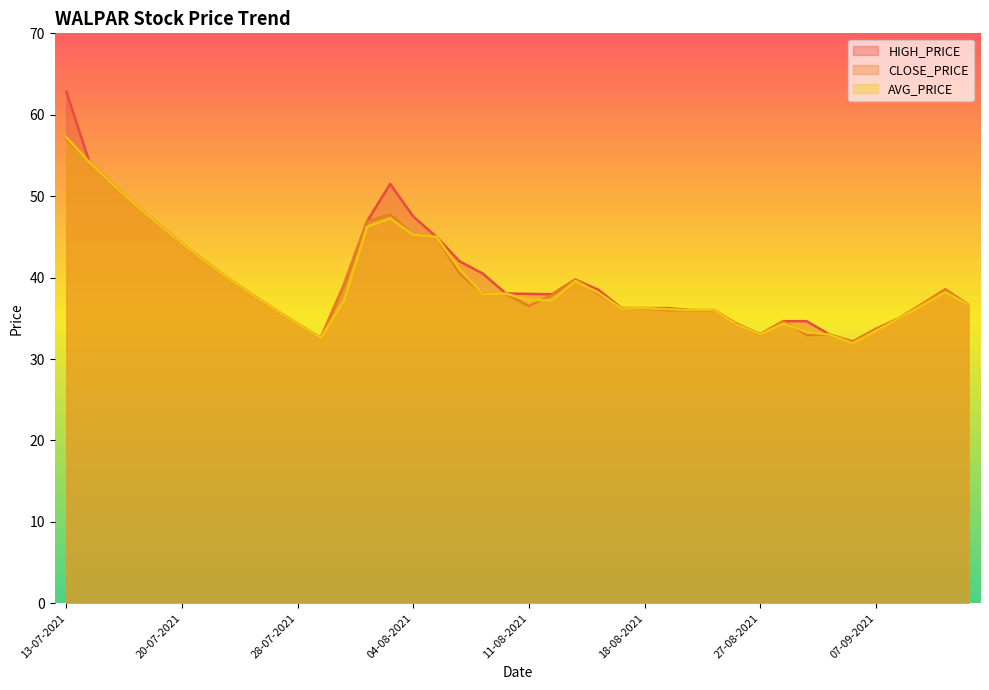

Where is AVG_PRICE nearest to the value 44?

20-07-2021